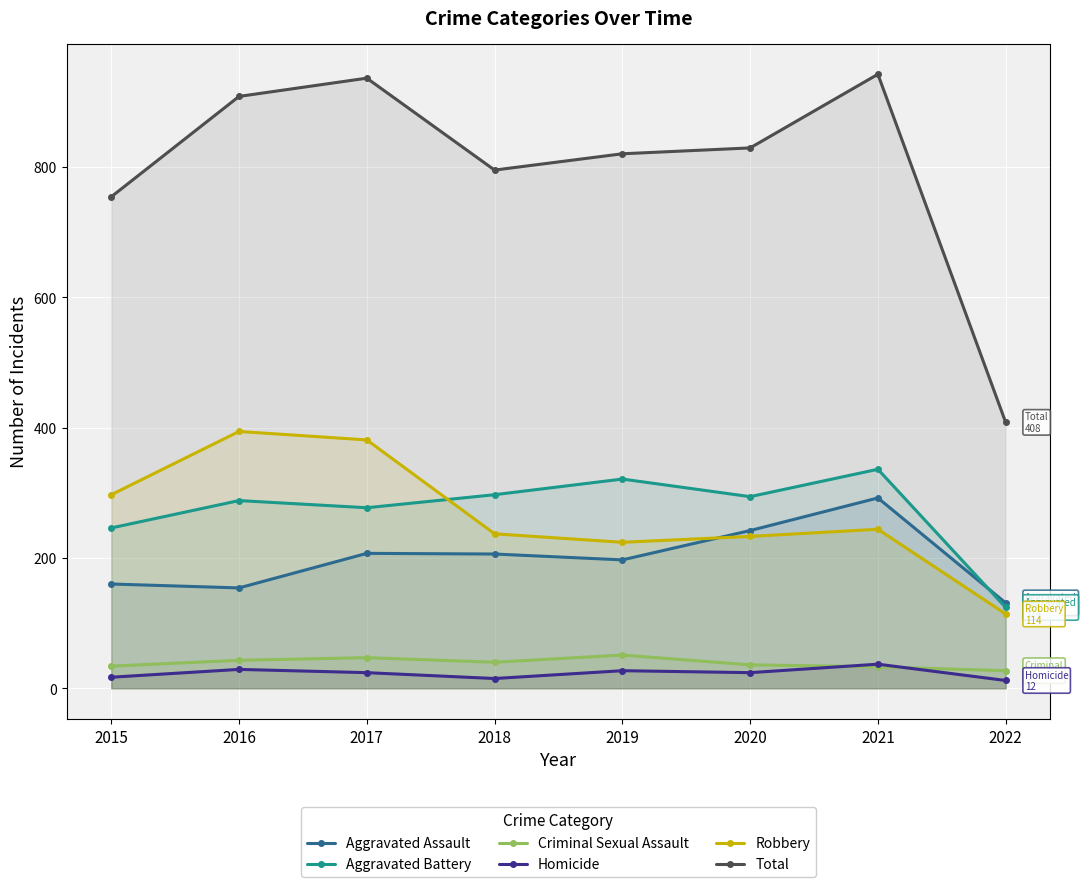

At 2021, list the series in order from smallest to largest.

Criminal Sexual Assault, Homicide, Robbery, Aggravated Assault, Aggravated Battery, Total